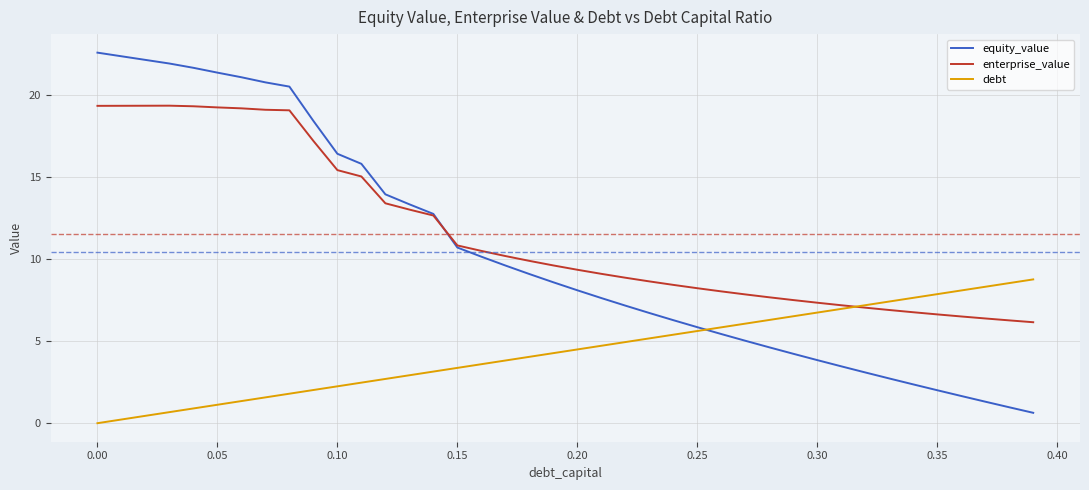

How many intersections are there between enterprise_value and equity_value?

1